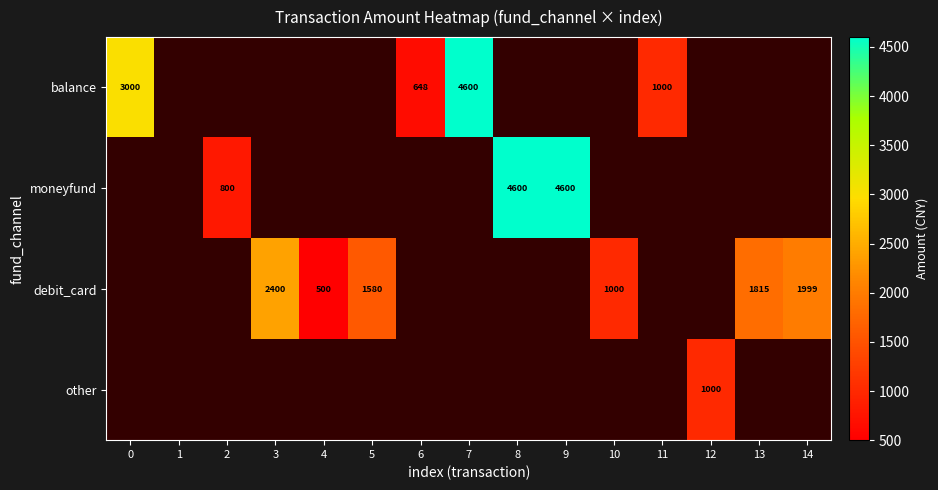

True or false: moneyfund has a value of 800 at 2.

True